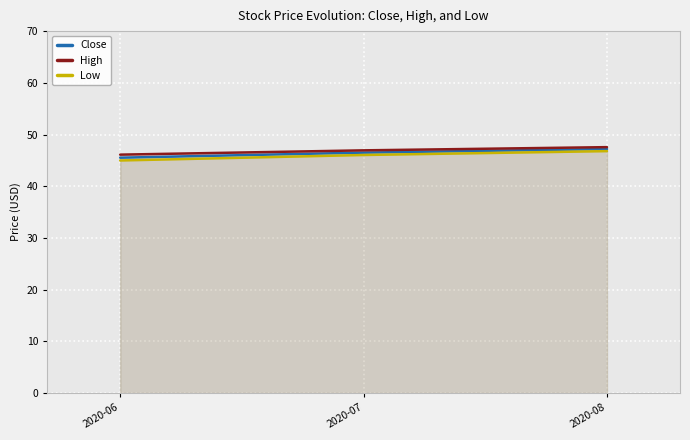

At which category is the sum across all series the highest?

2020-08